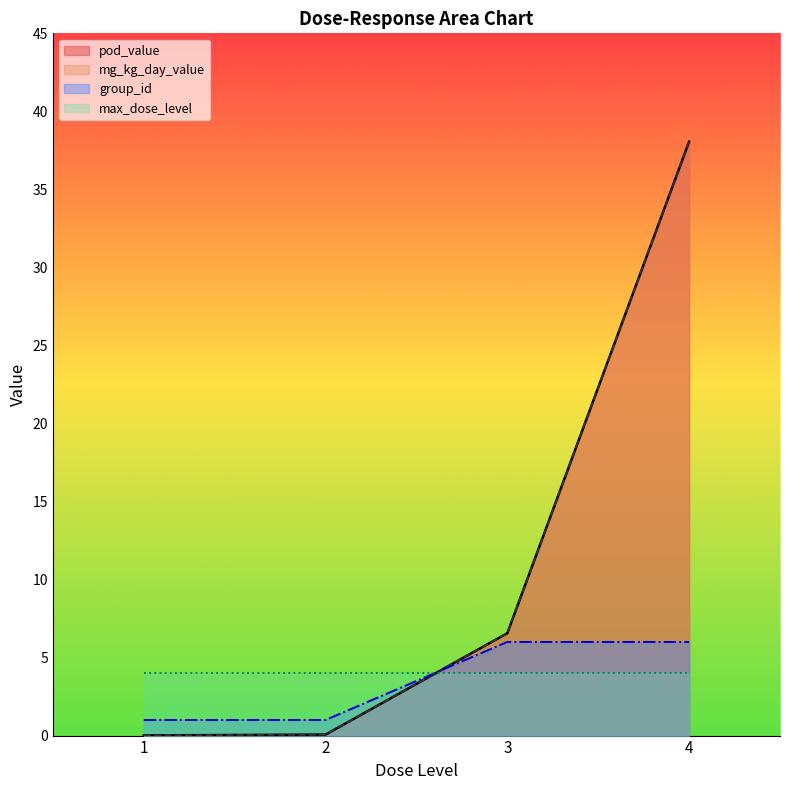

What is the value of the pod_value point at the 2nd from the left?

0.1